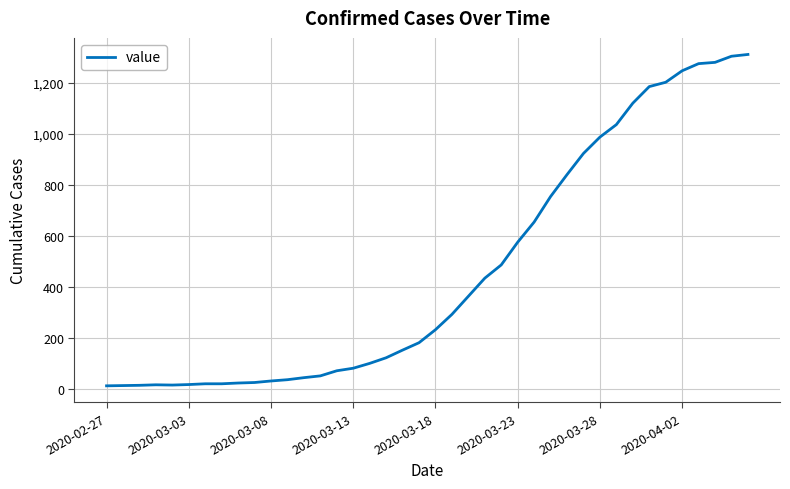

What is the difference between the maximum and minimum values?

1299